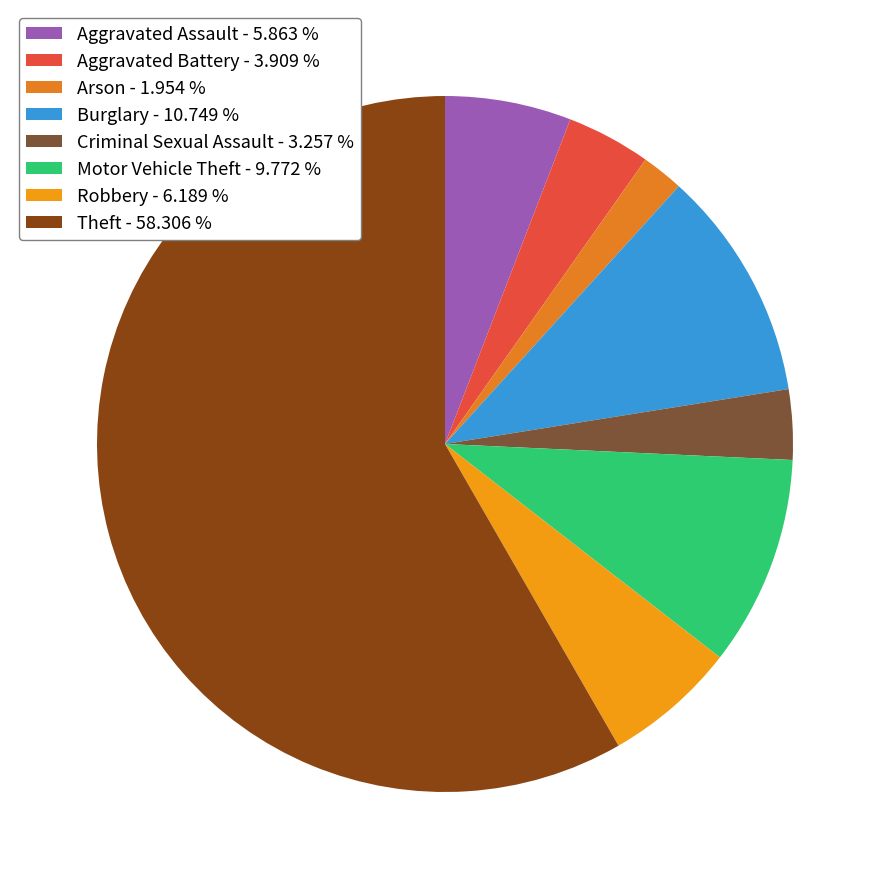

What portion of the pie excludes Arson?

98.0%